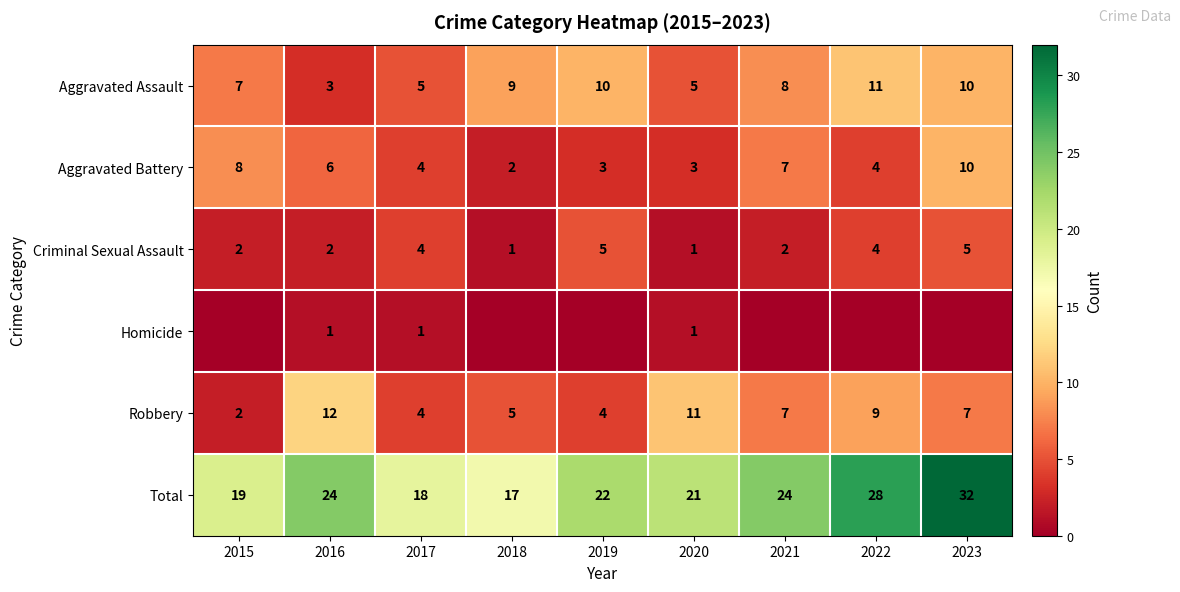

At which label does Aggravated Battery first exceed 4?

2015